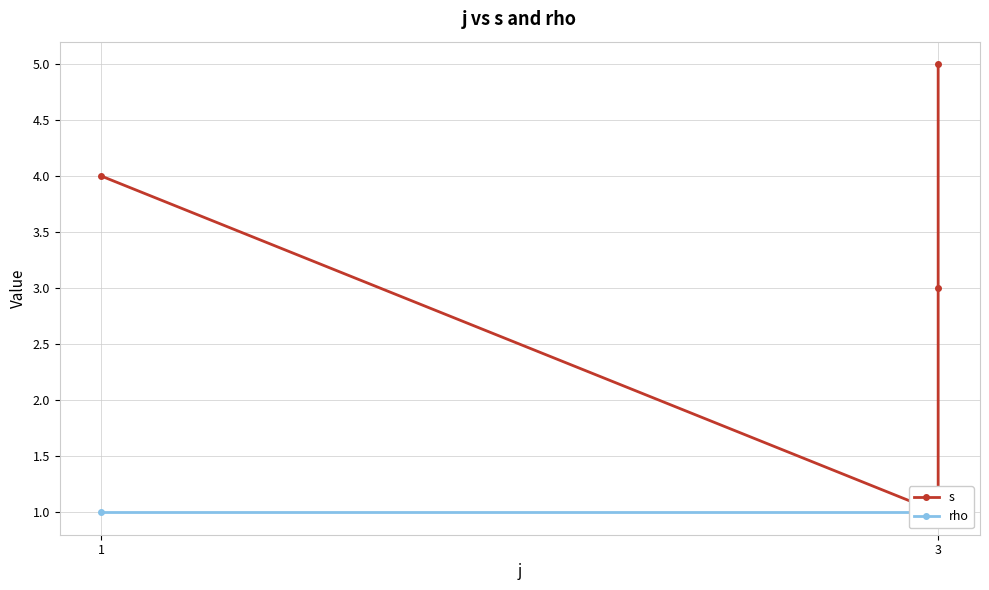

At how many categories does at least one series exceed 1?

3